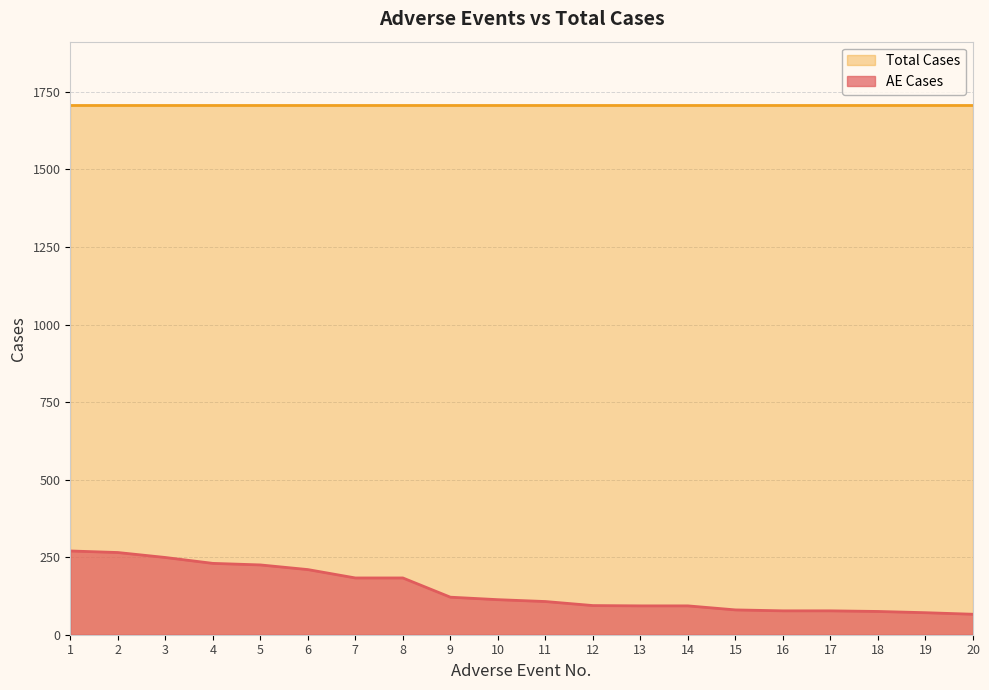

Is the value of AE Cases at 9 greater than the value of Total Cases at 17?

No